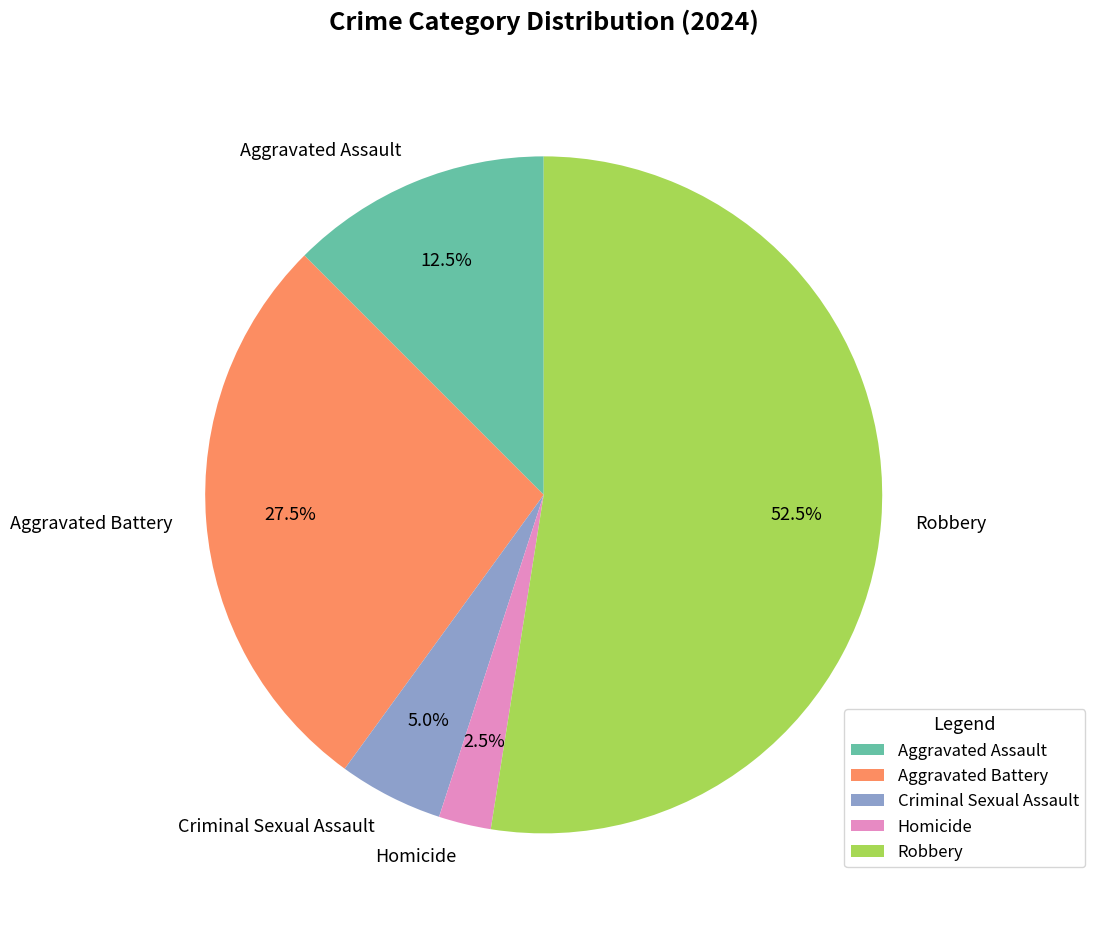

What is the ratio of the value at Criminal Sexual Assault to the value at Homicide?

2.0